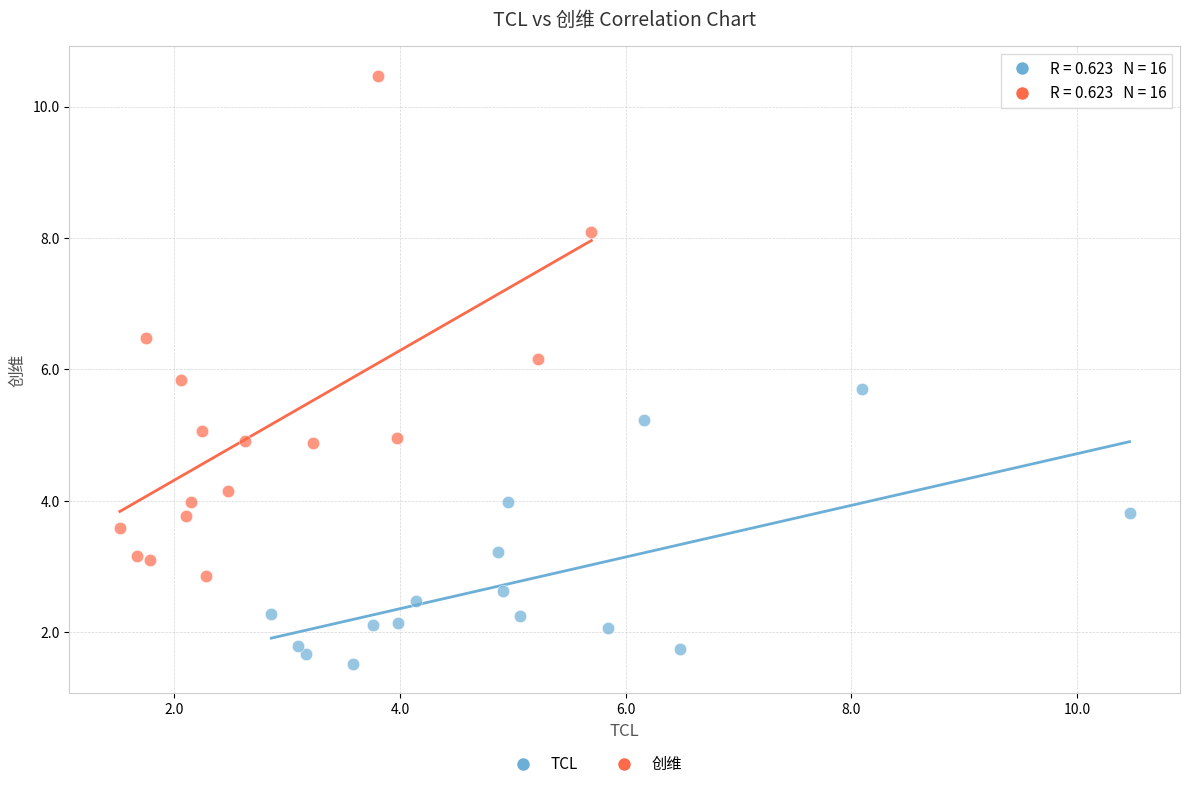

Which series contains the highest Y value?

创维